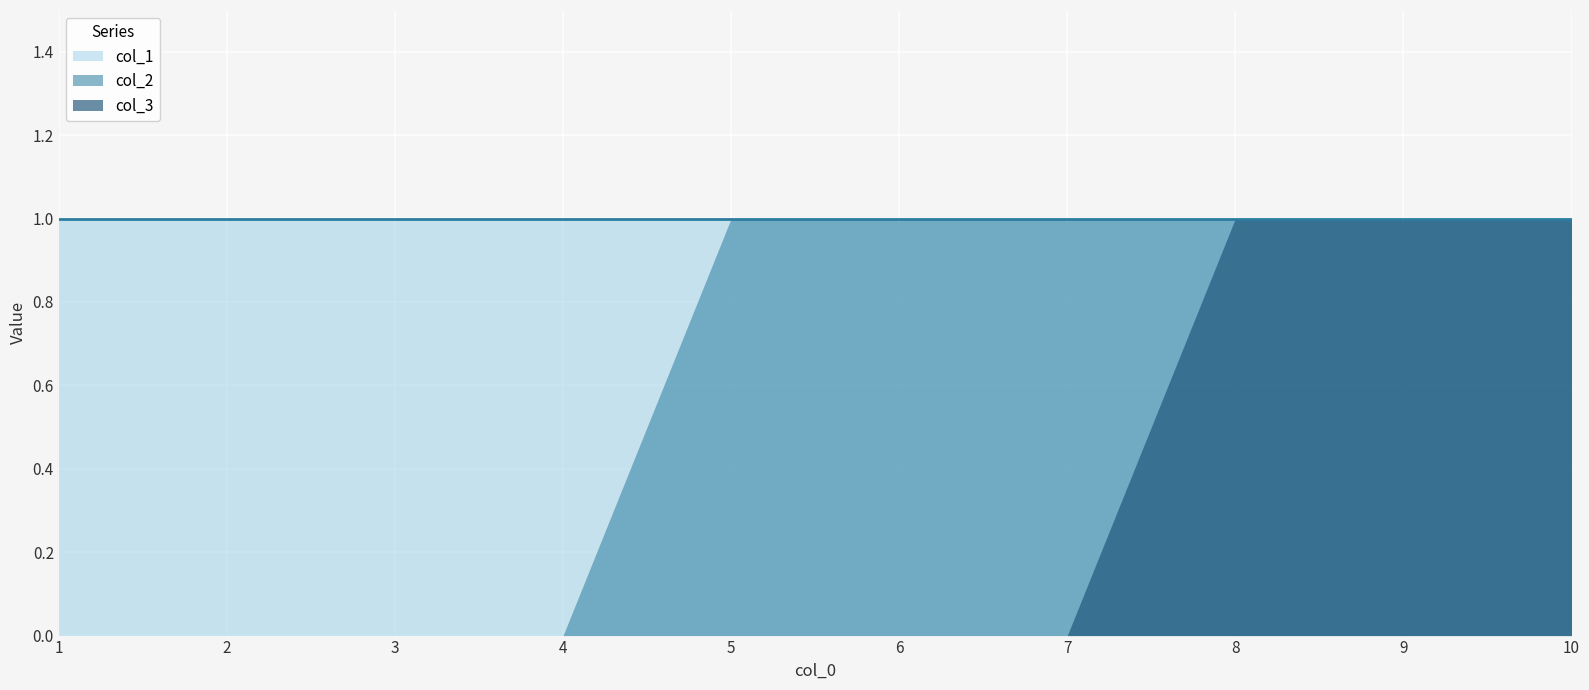

Count the col_3 values in the range 0 to 1.

10